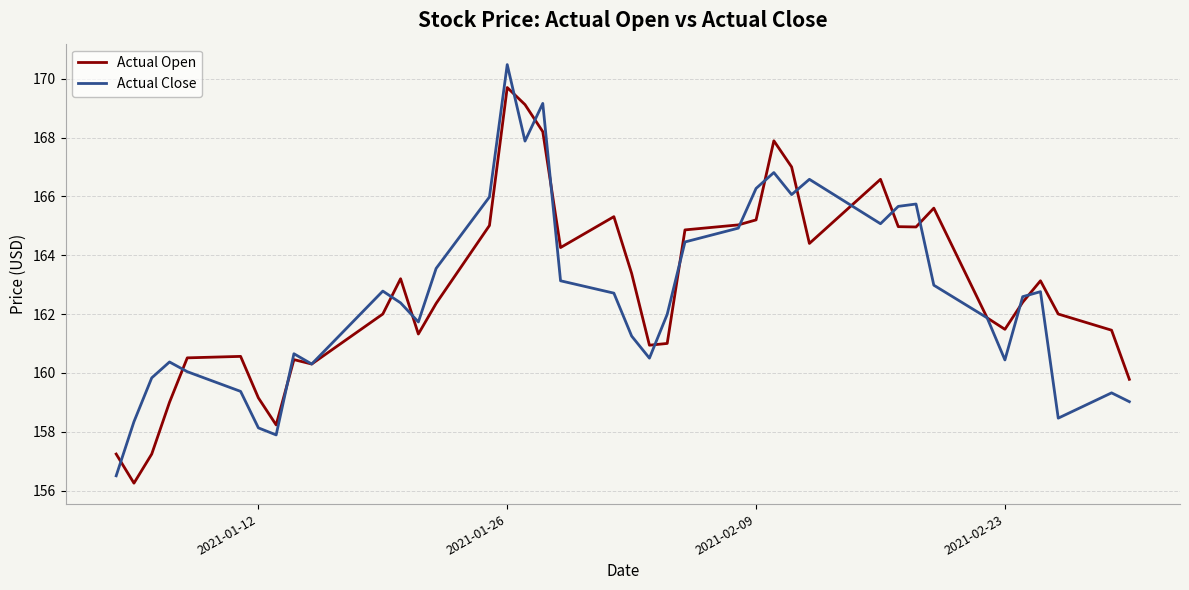

What are all the series names shown in the legend?

Actual Open, Actual Close